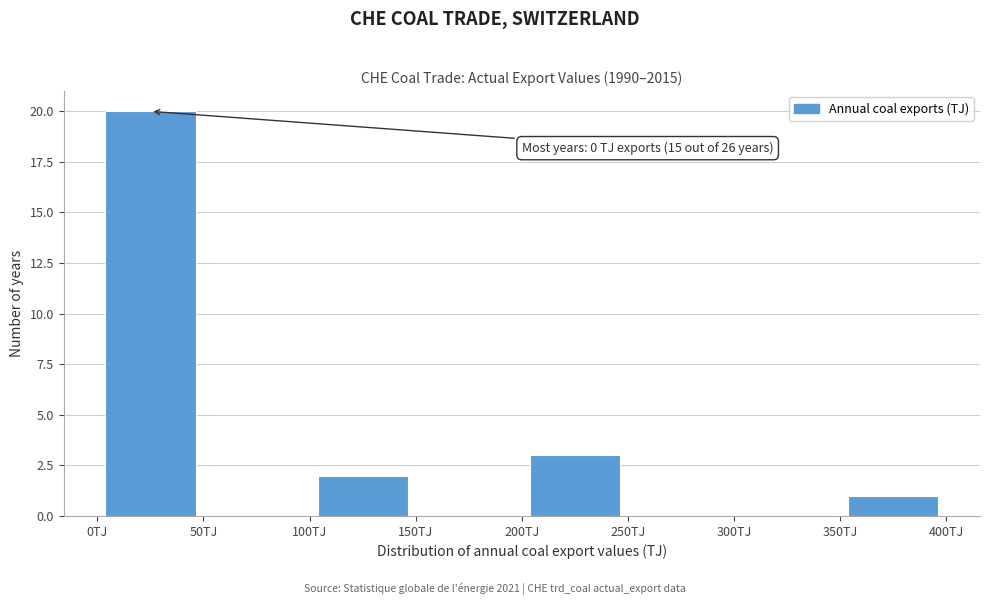

Which range on the x-axis has the tallest bar?

0 to 50